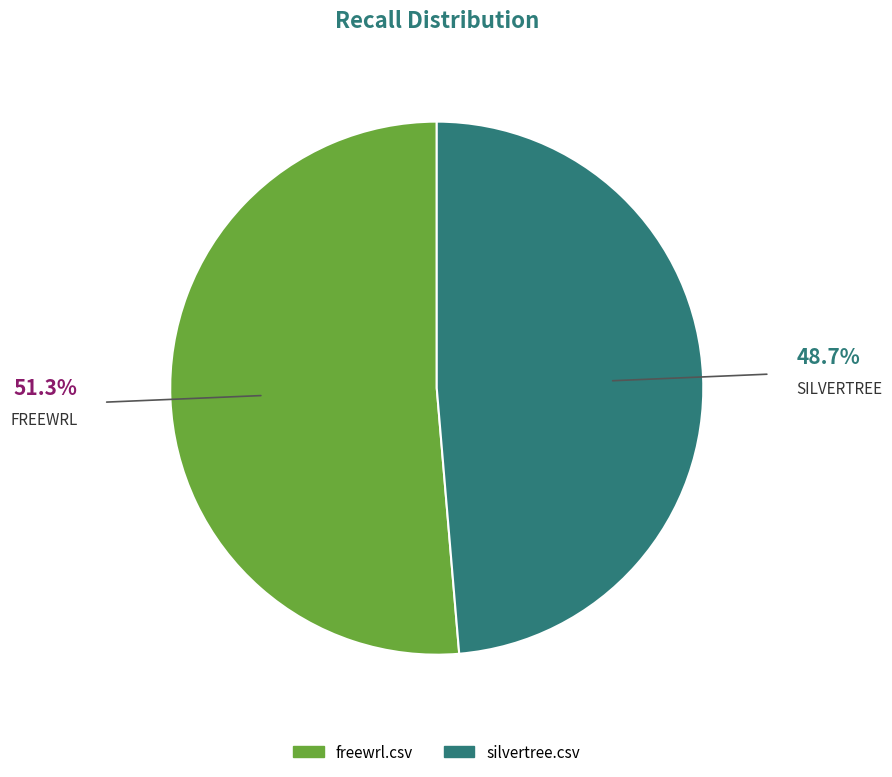

To the nearest percent, what is the combined percentage of silvertree.csv and freewrl.csv?

100%